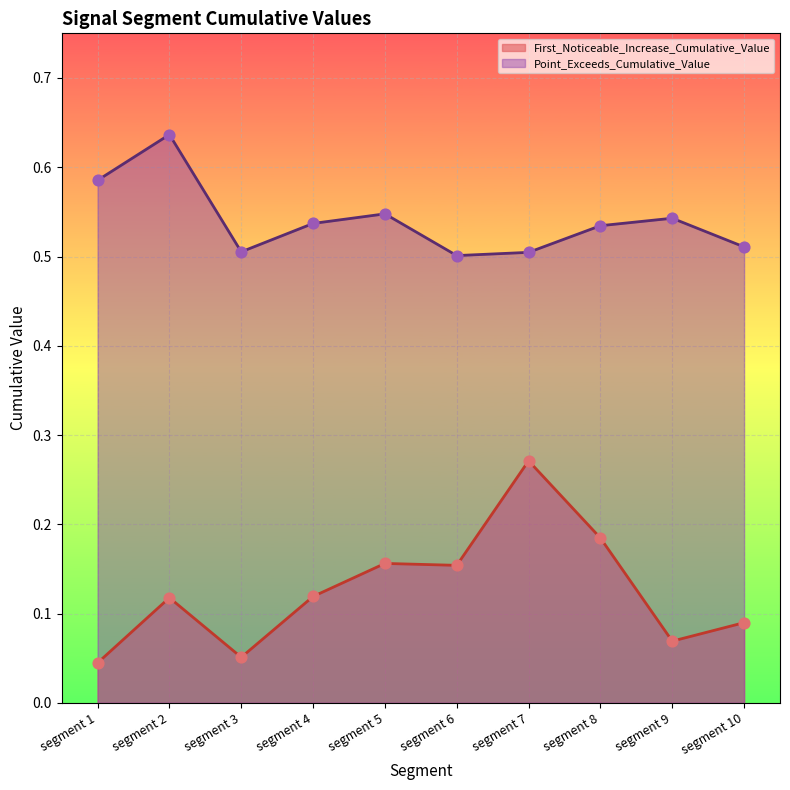

At which category is the sum across all series the highest?

segment 7